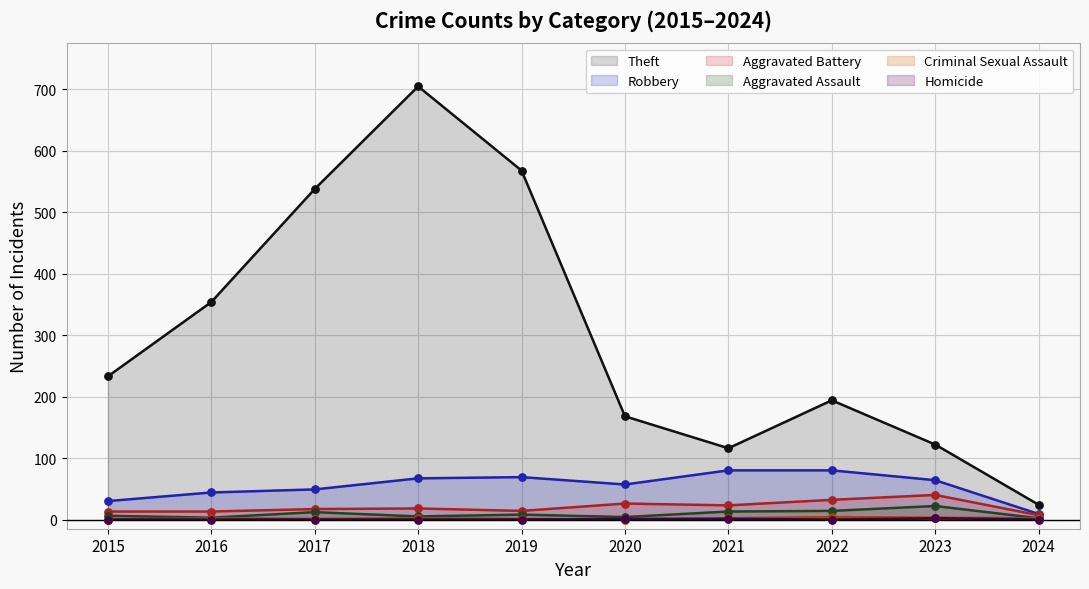

Which series reaches the maximum Y coordinate?

Theft